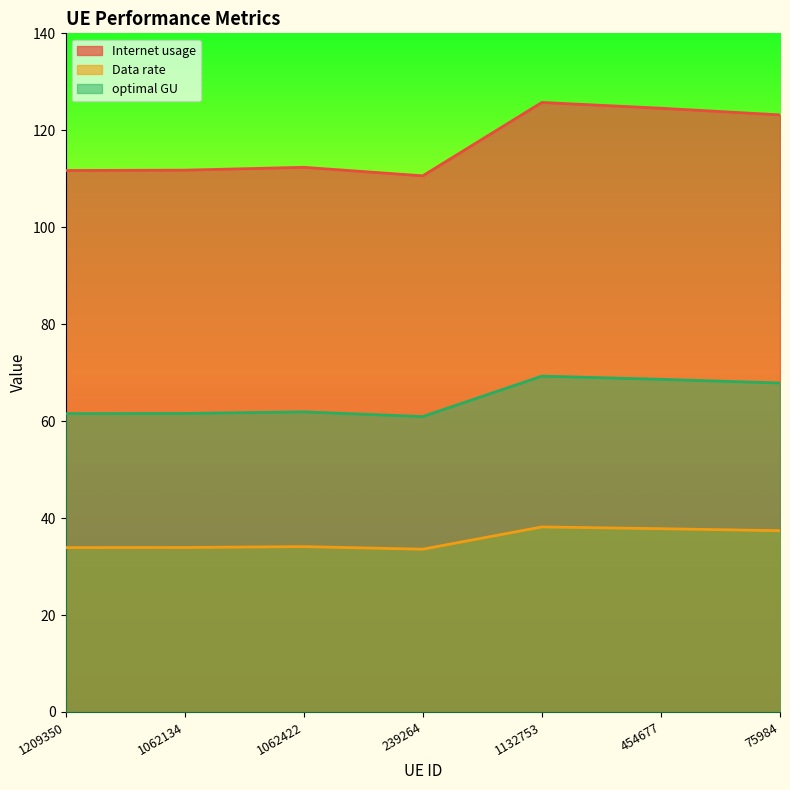

Rank the series by their average value, from highest to lowest.

Internet usage, optimal GU, Data rate